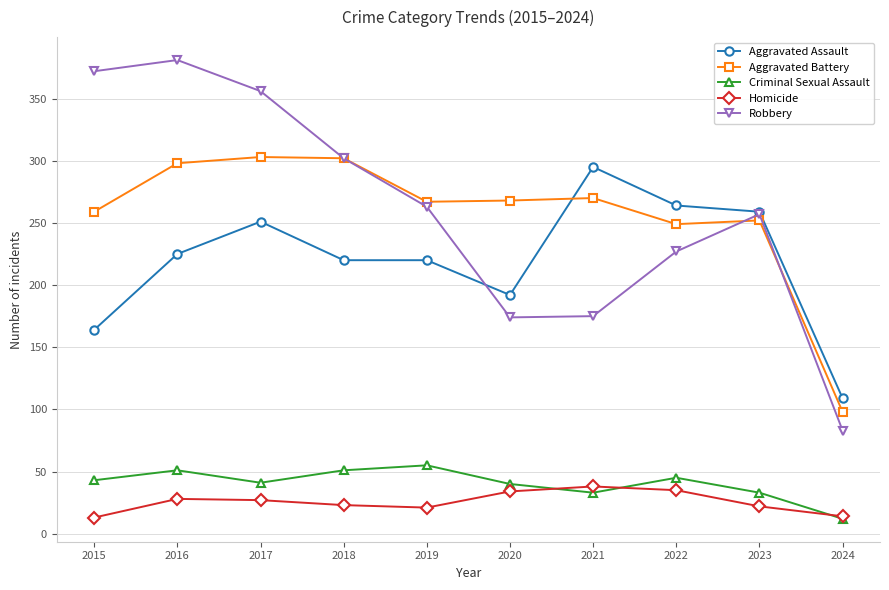

Read the Aggravated Assault value at 2024.

109